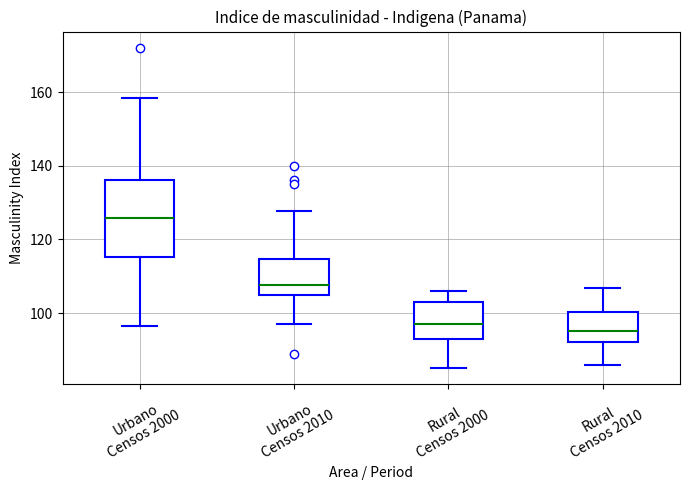

Reading left to right, transcribe this box plot: for each box, give where its median line is, the range the box spans, and where its two whiskers end, as read against the y-axis. The values are not printed on the chart, so give them approximately, as read against the axis.

Urbano Censos 2000: median 126, box 116 to 136, whiskers 96 to 158
Urbano Censos 2010: median 108, box 104 to 114, whiskers 98 to 128
Rural Censos 2000: median 98, box 94 to 104, whiskers 86 to 106
Rural Censos 2010: median 96, box 92 to 100, whiskers 86 to 106